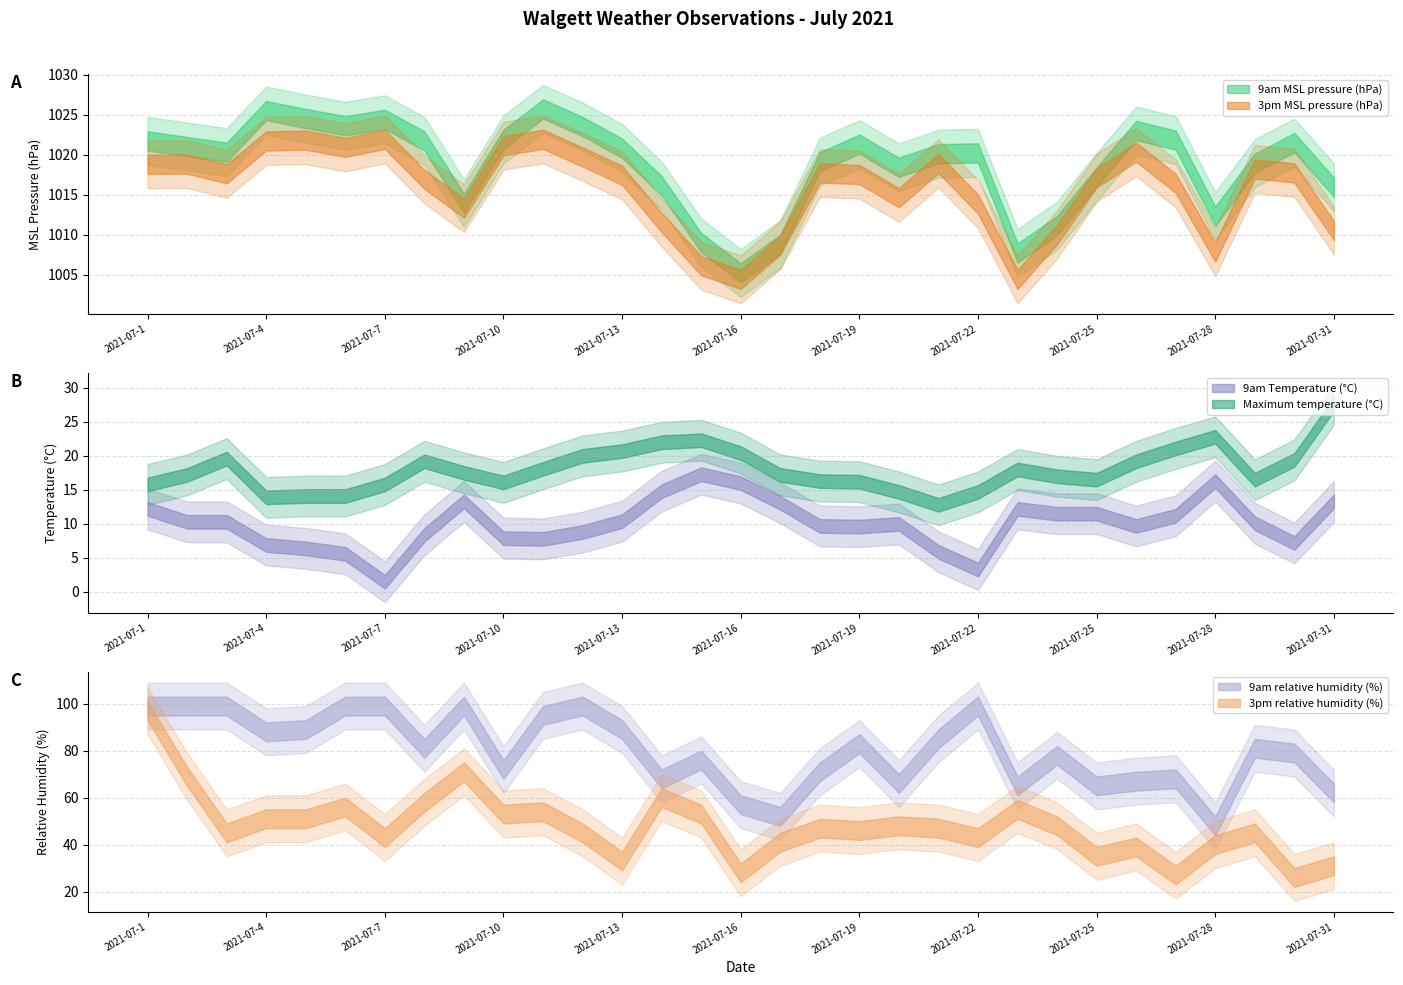

Which series has the largest total across all categories?

9am MSL pressure (hPa)